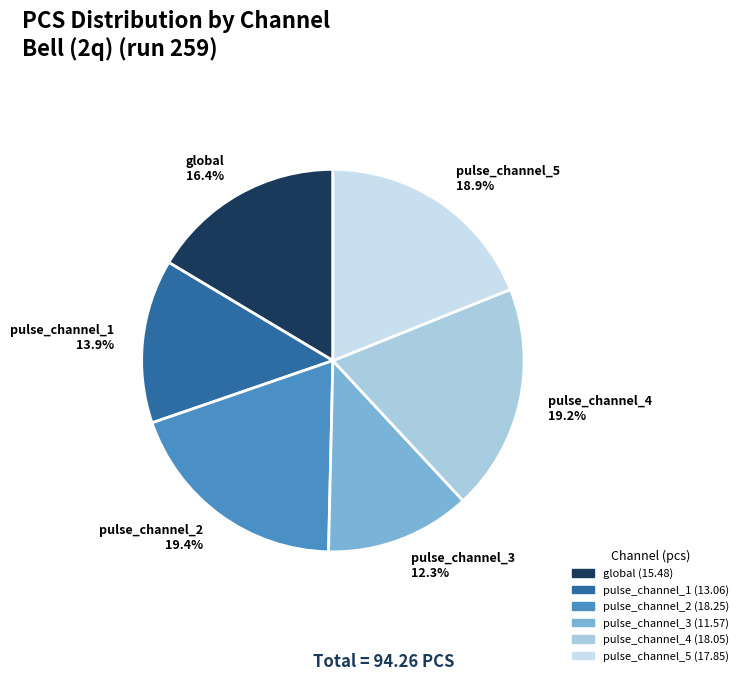

What is the ratio of the value at pulse_channel_2 to the value at pulse_channel_3?

1.6